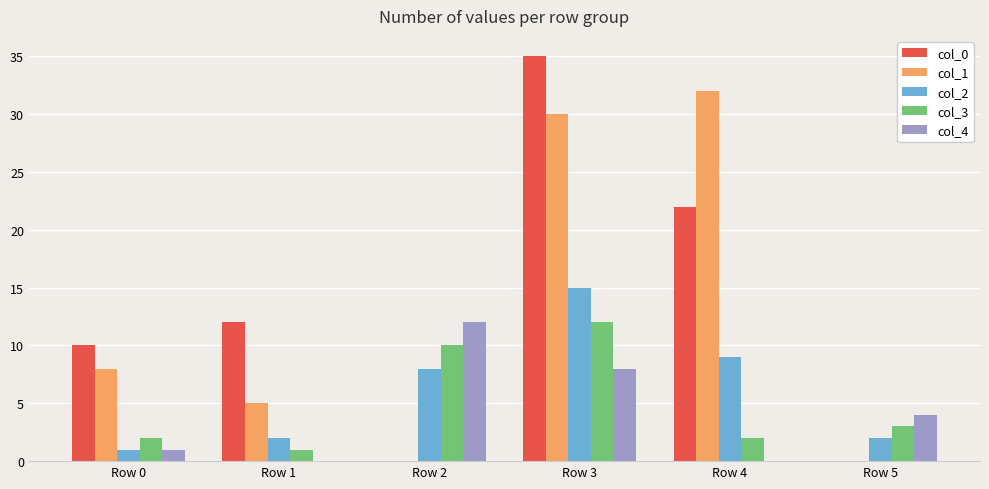

What is the maximum value for col_4?

12